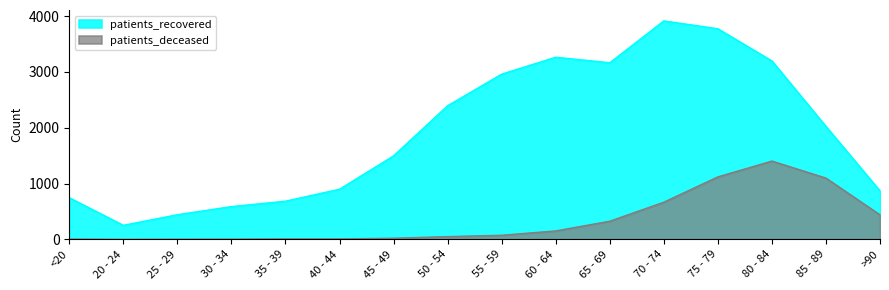

What is the sum of the patients_recovered values at 30 - 34 and 25 - 29?

1028